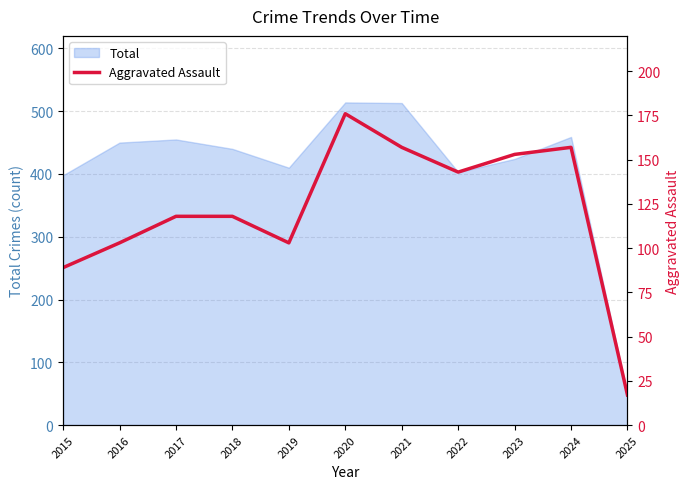

What is the highest value of the Total series?

514